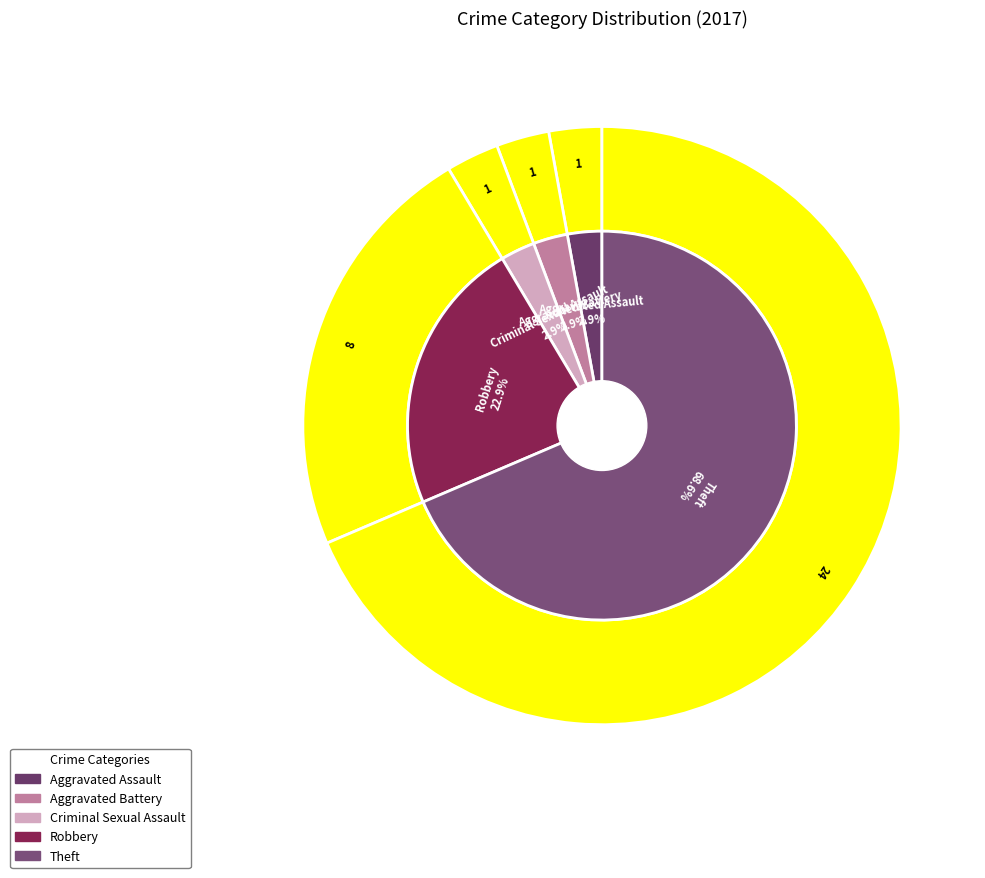

Count the number of slices in the pie.

5